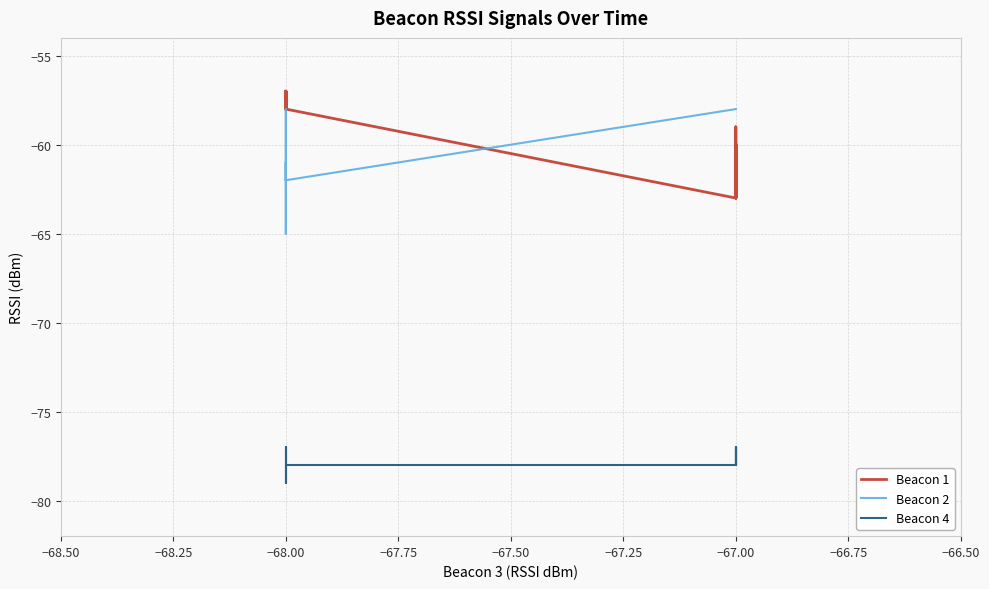

In Beacon 1, how many points are lower than both neighbors (excluding endpoints)?

5